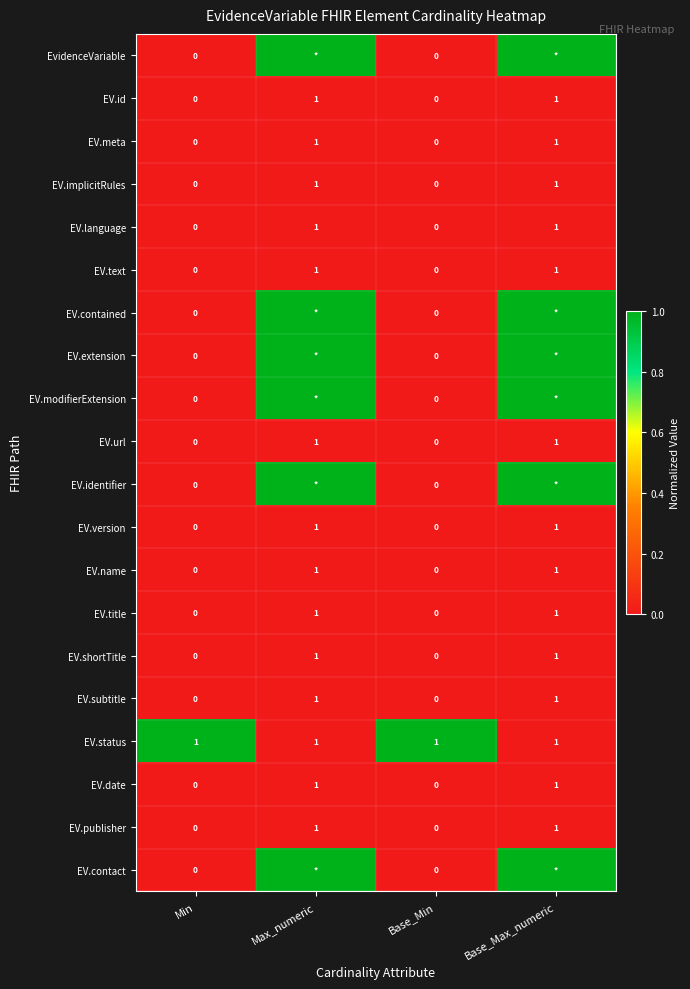

The EV.url series shows 0 at Base_Min. True or false?

True